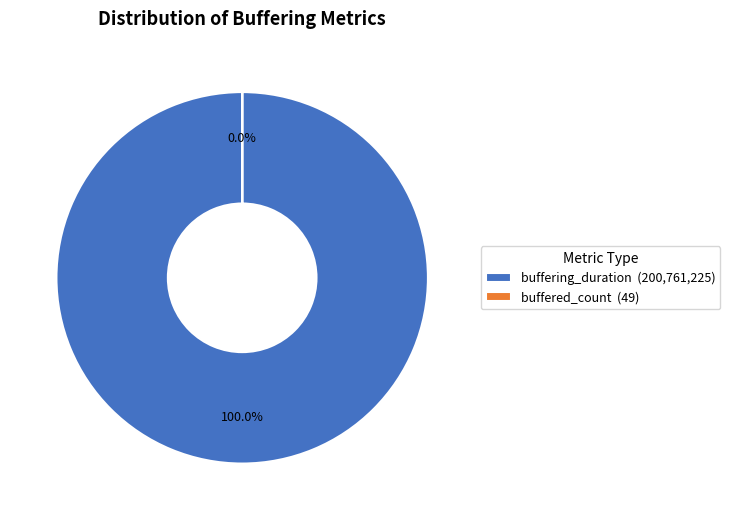

The buffering_duration slice represents 100% of the pie. True or false?

True